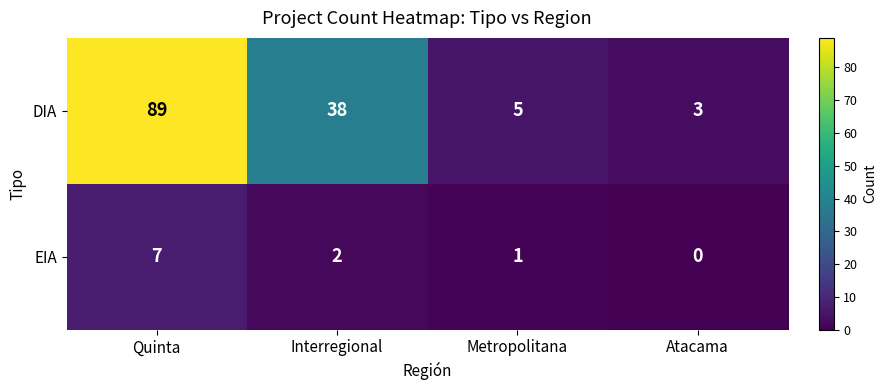

Count the number of data series in this chart.

2